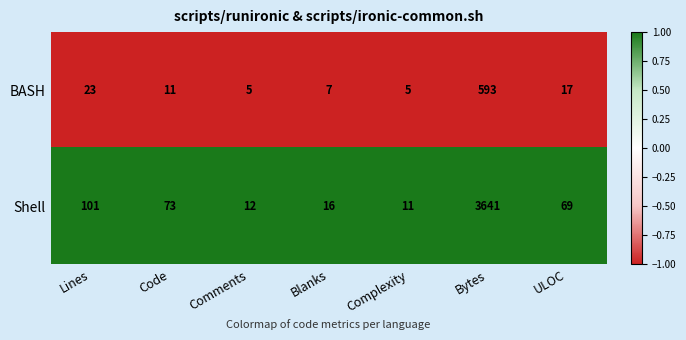

Which series has the widest spread of values?

Shell